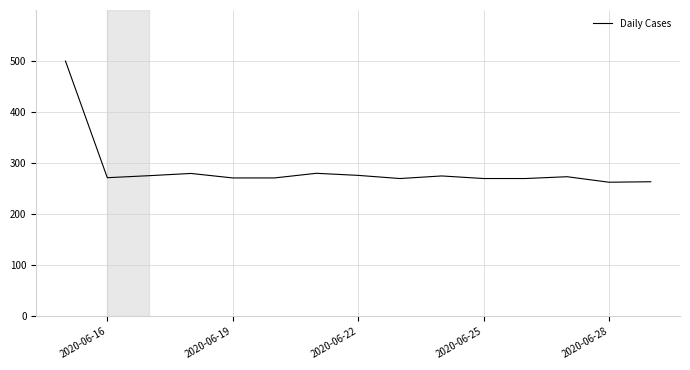

What is the difference between the maximum and minimum values?

237.0